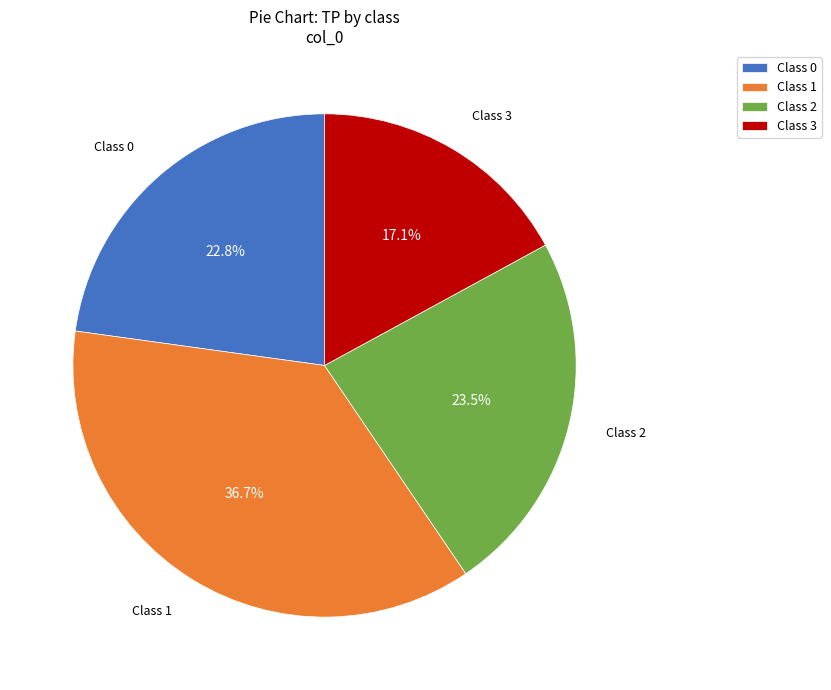

Is there a majority slice in this chart?

No